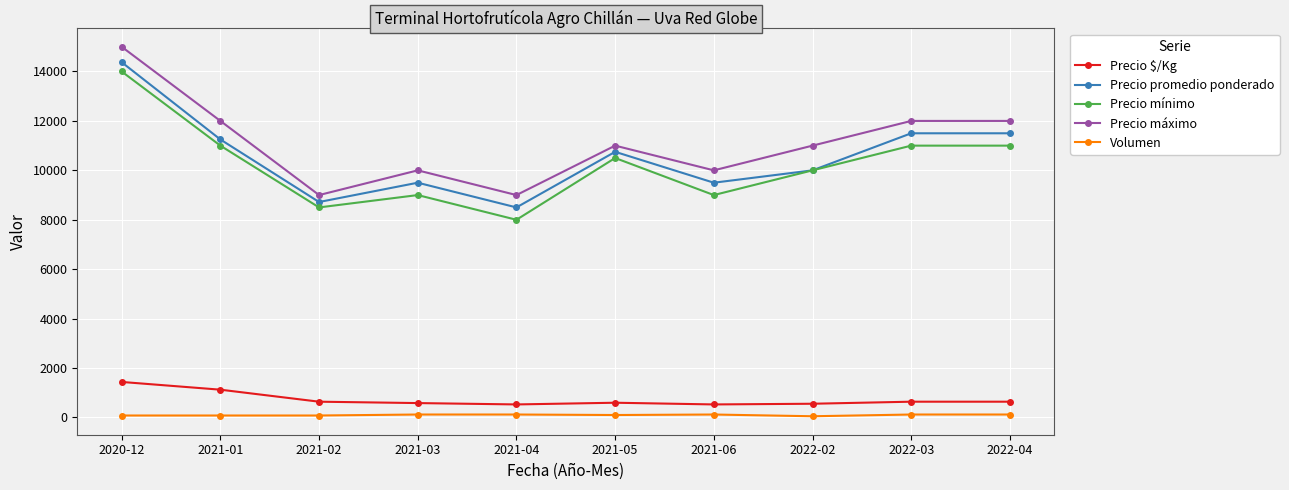

How many interior local valleys does the Precio máximo series have?

3